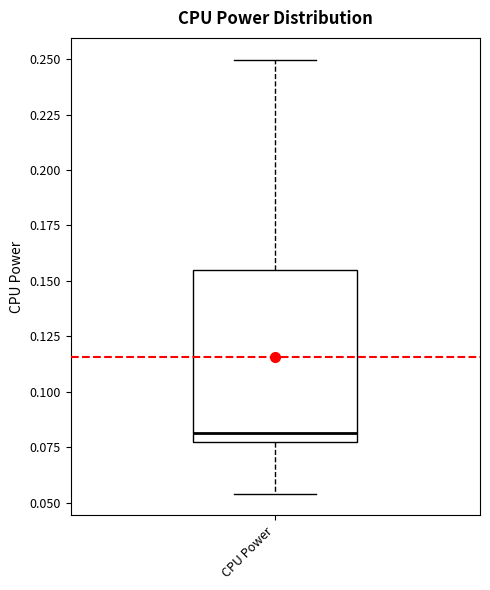

Where does the lower whisker of the box for CPU Power end on the y-axis? The values are not printed on the chart, so give them approximately, as read against the axis.

0.055